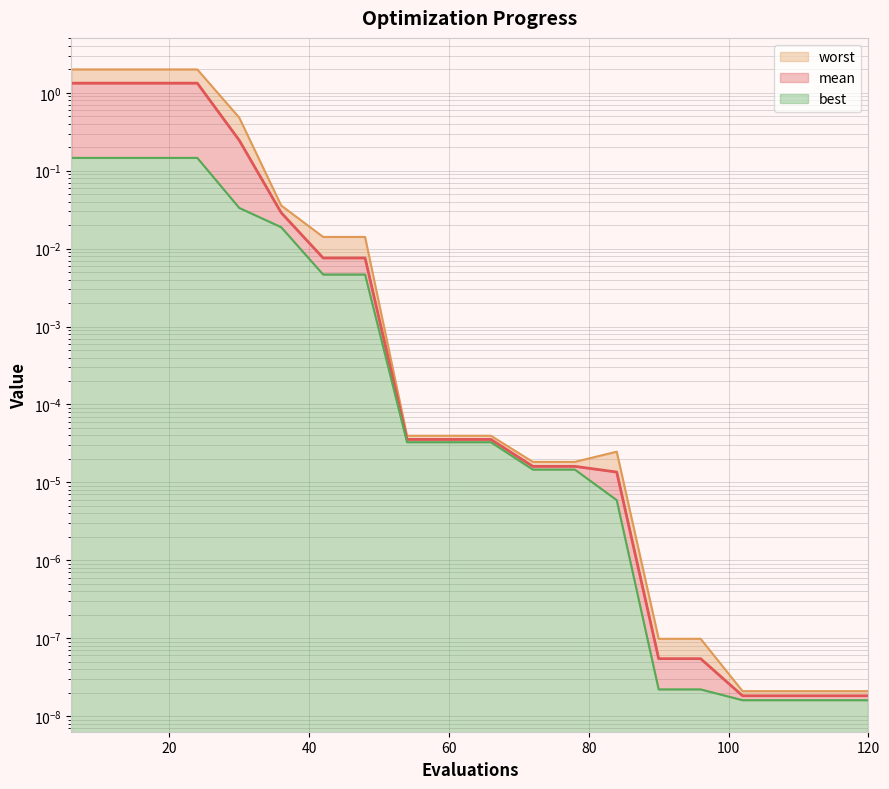

True or false: best and mean cross at least once.

False